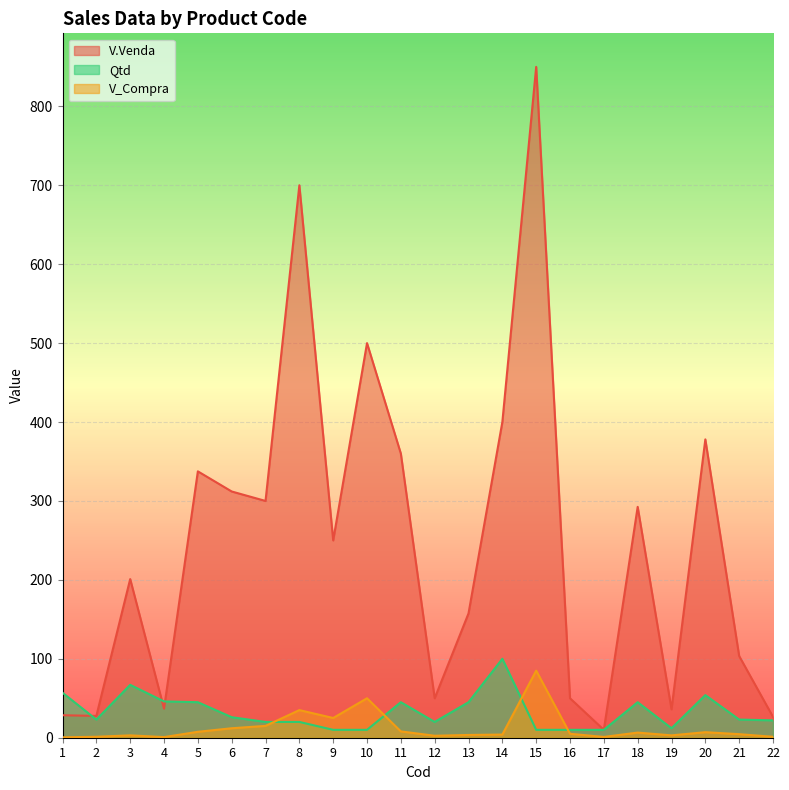

True or false: V_Compra has a value of 3.2 at 16.

False